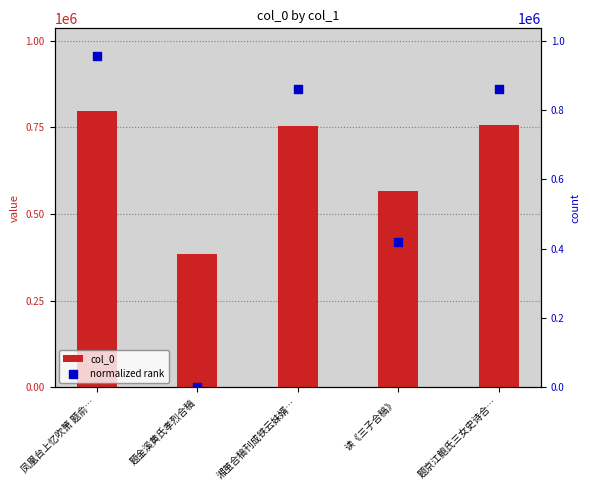

Is the value of col_0 at 题金溪黄氏孝烈合稿 greater than the value of normalized rank at 题金溪黄氏孝烈合稿?

Yes